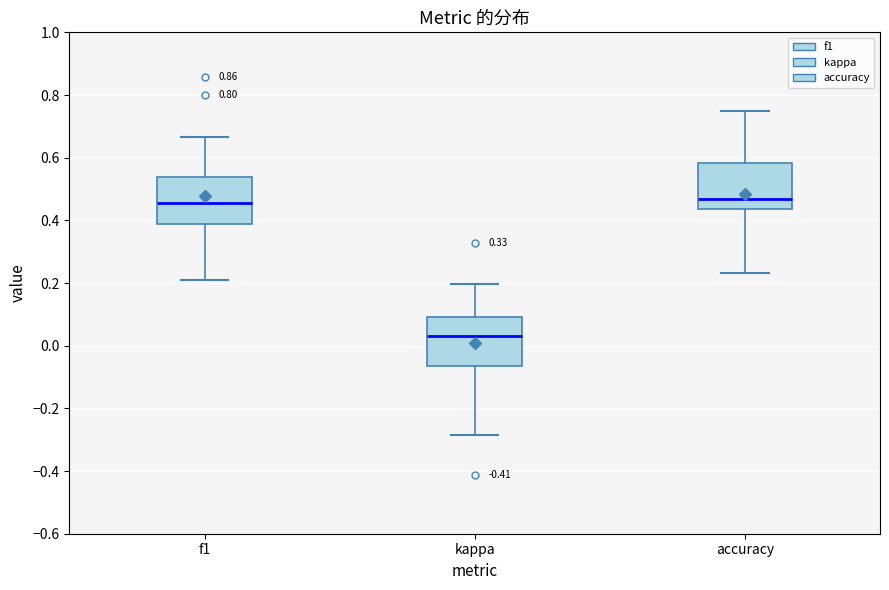

Reading left to right, read every box against the y-axis: the position of its median line, the range the box covers, and the ends of its whiskers. The values are not printed on the chart, so give them approximately, as read against the axis.

f1: median 0.46, box 0.38 to 0.54, whiskers 0.20 to 0.66
kappa: median 0.04, box -0.06 to 0.10, whiskers -0.28 to 0.20
accuracy: median 0.46, box 0.44 to 0.58, whiskers 0.24 to 0.76